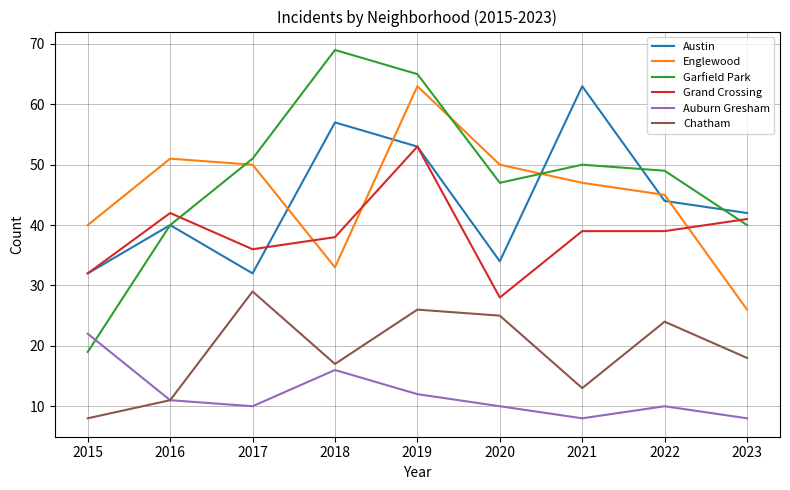

Between 2016 and 2018, which series saw the biggest shift?

Garfield Park